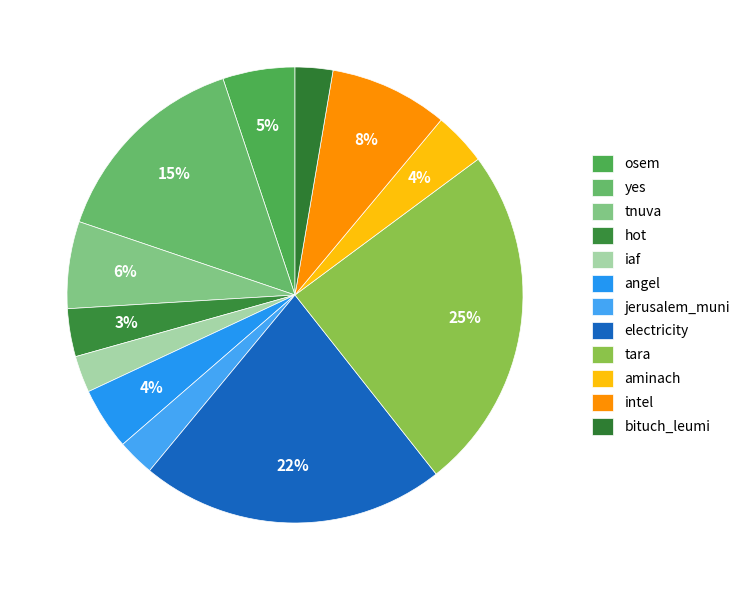

How many slices are in this pie chart?

12